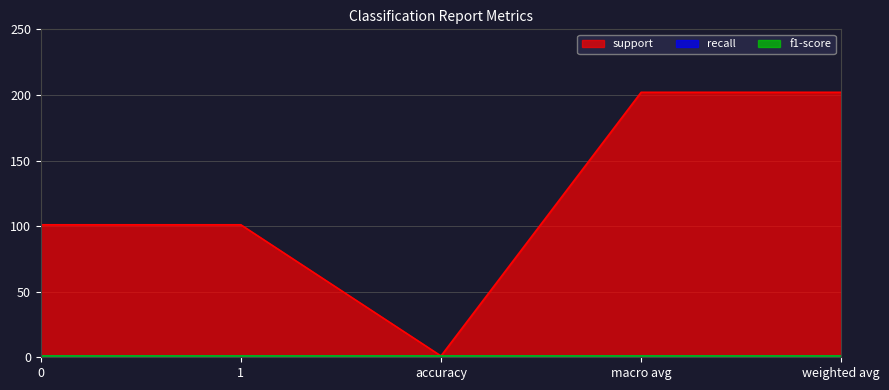

What is the total value across all series at accuracy?

3